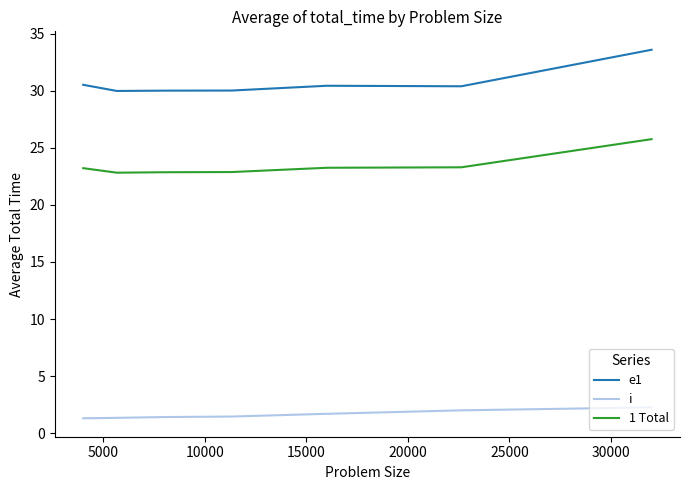

Rank the series by their maximum value, from highest to lowest.

e1, 1 Total, i